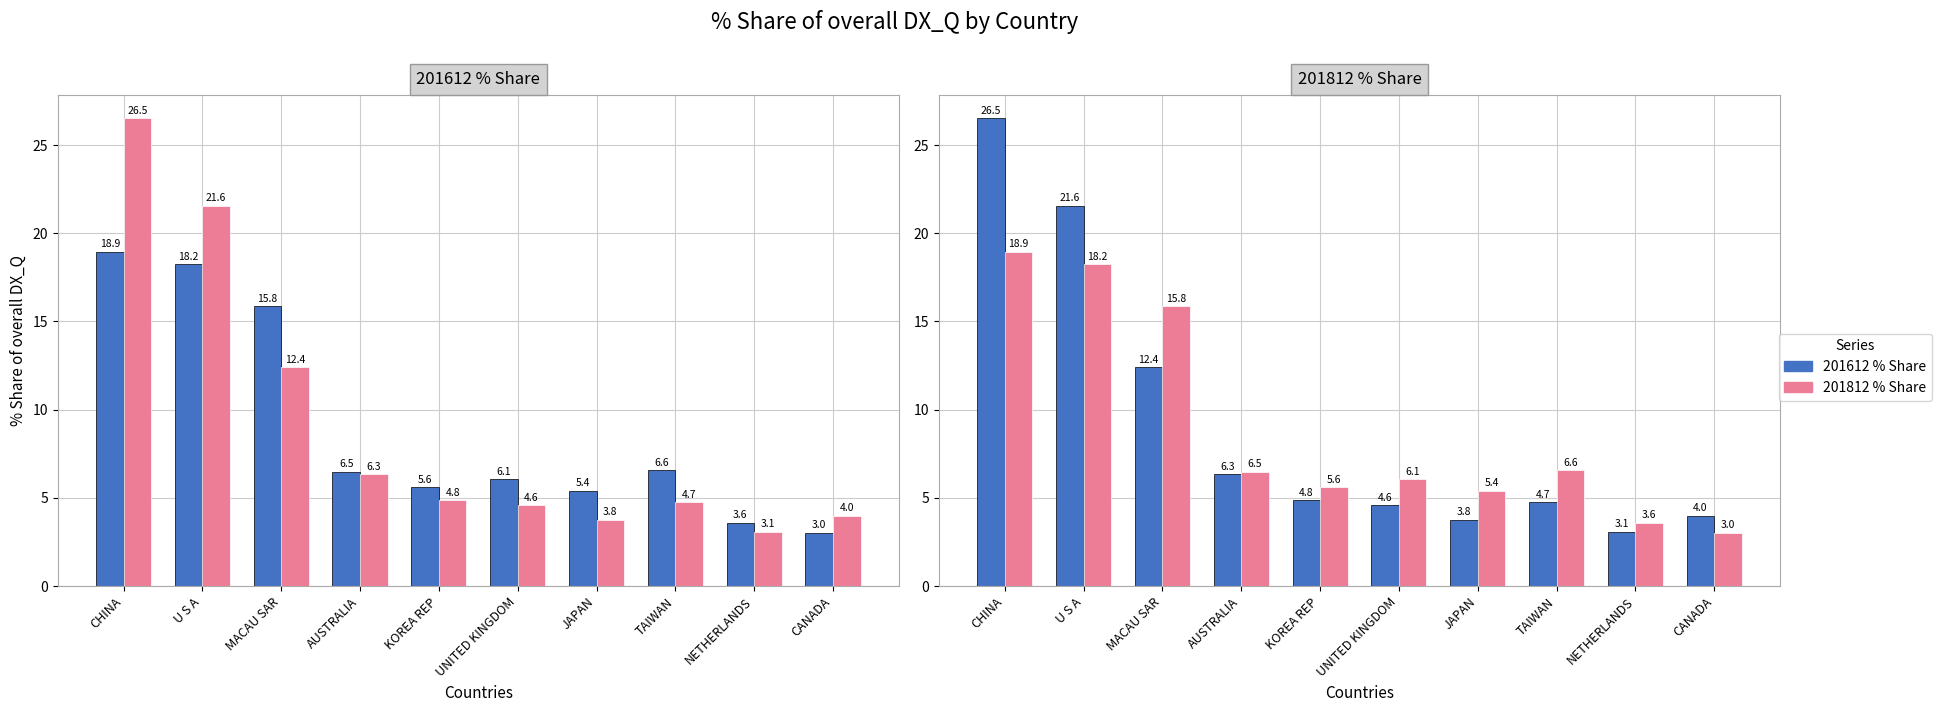

Rank the series at KOREA REP from highest to lowest value.

201812 % Share, 201612 % Share